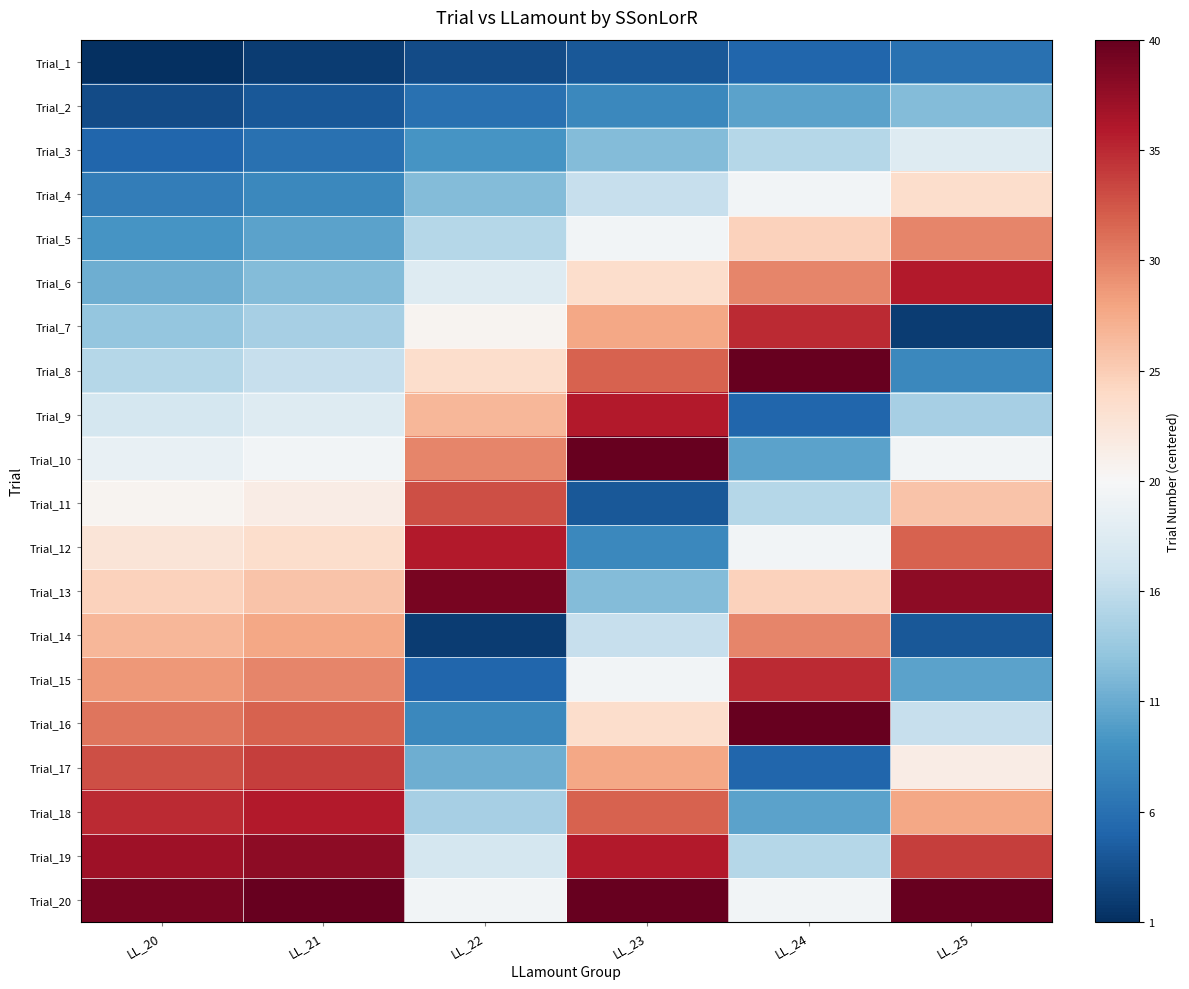

Reading left to right, list all the values displayed in this chart.

Trial_1: LL_20=-19.5	LL_21=-18.5	LL_22=-17.5	LL_23=-16.5	LL_24=-15.5	LL_25=-14.5
Trial_2: LL_20=-17.5	LL_21=-16.5	LL_22=-14.5	LL_23=-12.5	LL_24=-10.5	LL_25=-8.5
Trial_3: LL_20=-15.5	LL_21=-14.5	LL_22=-11.5	LL_23=-8.5	LL_24=-5.5	LL_25=-2.5
Trial_4: LL_20=-13.5	LL_21=-12.5	LL_22=-8.5	LL_23=-4.5	LL_24=-0.5	LL_25=3.5
Trial_5: LL_20=-11.5	LL_21=-10.5	LL_22=-5.5	LL_23=-0.5	LL_24=4.5	LL_25=9.5
Trial_6: LL_20=-9.5	LL_21=-8.5	LL_22=-2.5	LL_23=3.5	LL_24=9.5	LL_25=15.5
Trial_7: LL_20=-7.5	LL_21=-6.5	LL_22=0.5	LL_23=7.5	LL_24=14.5	LL_25=-18.5
Trial_8: LL_20=-5.5	LL_21=-4.5	LL_22=3.5	LL_23=11.5	LL_24=19.5	LL_25=-12.5
Trial_9: LL_20=-3.5	LL_21=-2.5	LL_22=6.5	LL_23=15.5	LL_24=-15.5	LL_25=-6.5
Trial_10: LL_20=-1.5	LL_21=-0.5	LL_22=9.5	LL_23=19.5	LL_24=-10.5	LL_25=-0.5
Trial_11: LL_20=0.5	LL_21=1.5	LL_22=12.5	LL_23=-16.5	LL_24=-5.5	LL_25=5.5
Trial_12: LL_20=2.5	LL_21=3.5	LL_22=15.5	LL_23=-12.5	LL_24=-0.5	LL_25=11.5
Trial_13: LL_20=4.5	LL_21=5.5	LL_22=18.5	LL_23=-8.5	LL_24=4.5	LL_25=17.5
Trial_14: LL_20=6.5	LL_21=7.5	LL_22=-18.5	LL_23=-4.5	LL_24=9.5	LL_25=-16.5
Trial_15: LL_20=8.5	LL_21=9.5	LL_22=-15.5	LL_23=-0.5	LL_24=14.5	LL_25=-10.5
Trial_16: LL_20=10.5	LL_21=11.5	LL_22=-12.5	LL_23=3.5	LL_24=19.5	LL_25=-4.5
Trial_17: LL_20=12.5	LL_21=13.5	LL_22=-9.5	LL_23=7.5	LL_24=-15.5	LL_25=1.5
Trial_18: LL_20=14.5	LL_21=15.5	LL_22=-6.5	LL_23=11.5	LL_24=-10.5	LL_25=7.5
Trial_19: LL_20=16.5	LL_21=17.5	LL_22=-3.5	LL_23=15.5	LL_24=-5.5	LL_25=13.5
Trial_20: LL_20=18.5	LL_21=19.5	LL_22=-0.5	LL_23=19.5	LL_24=-0.5	LL_25=19.5